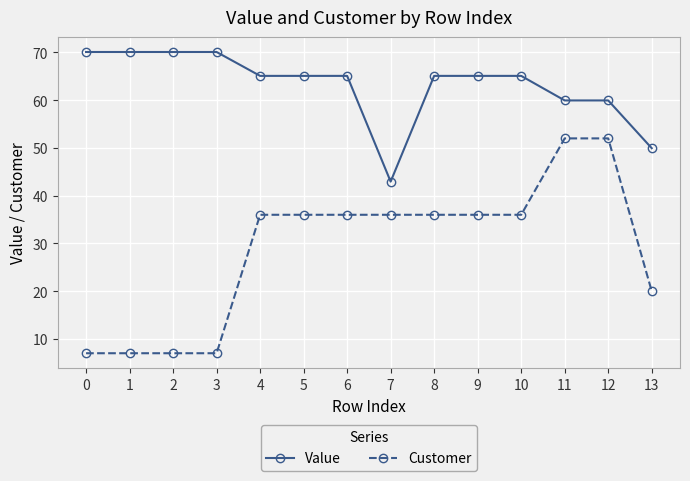

Which series has the largest range (max minus min)?

Customer